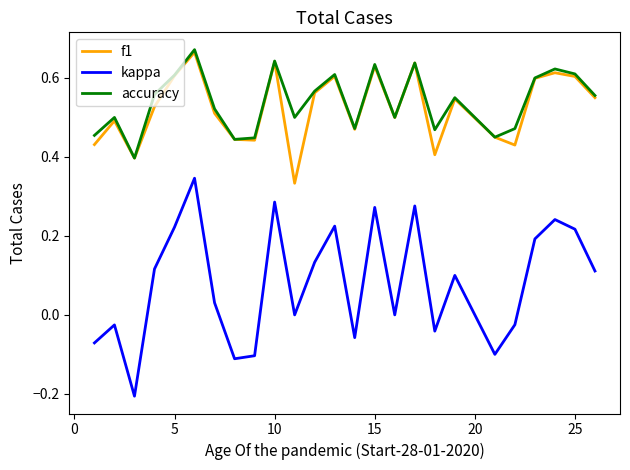

True or false: kappa and accuracy cross at least once.

False